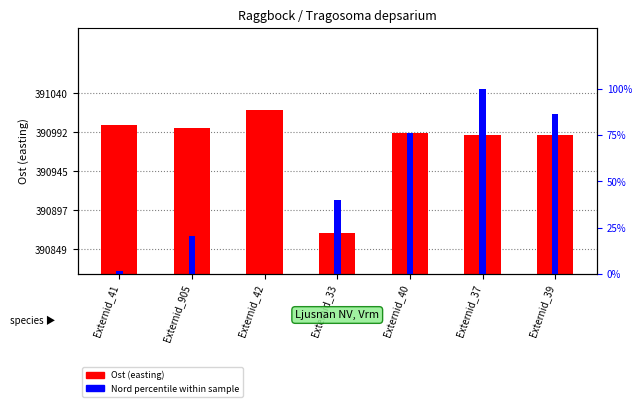

What are all the series names shown in the legend?

Ost (easting), Nord percentile within sample